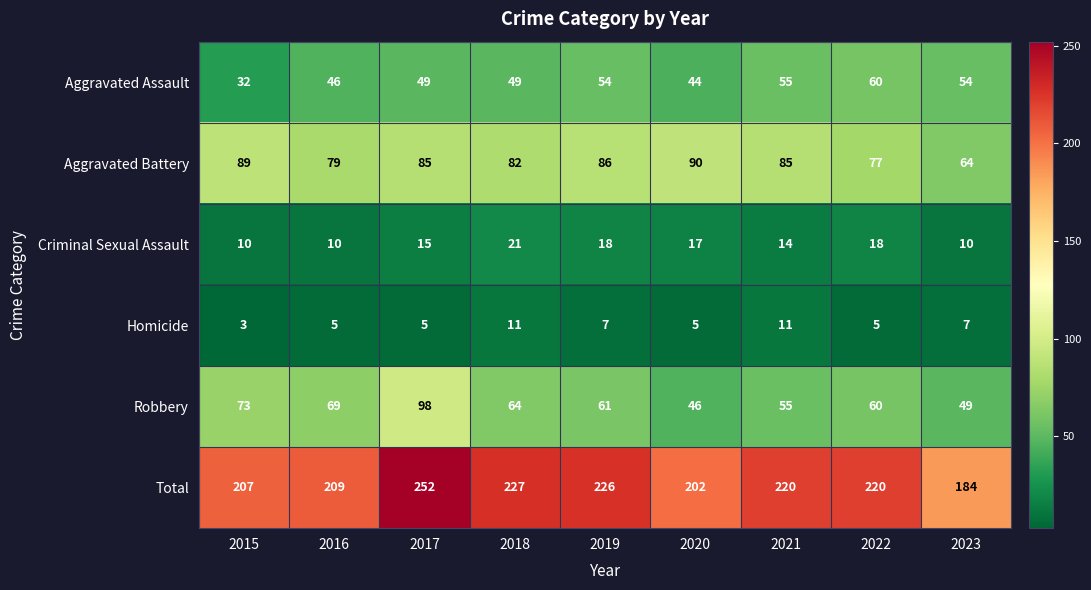

Read the Aggravated Assault value at 2019, to the nearest 5.

55